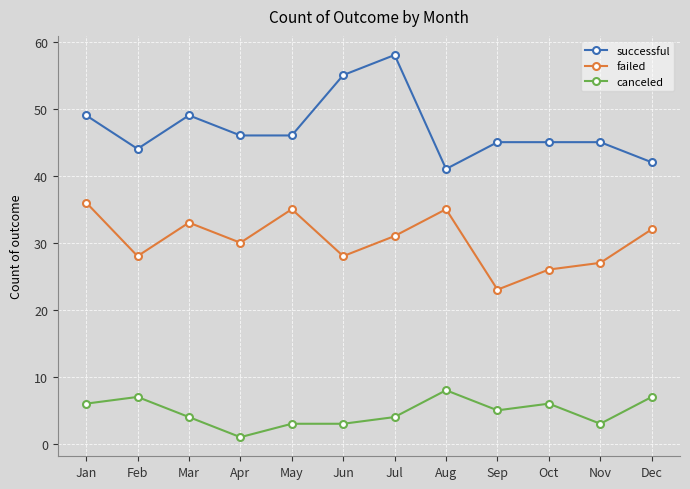

Rank the series by their maximum value, from lowest to highest.

canceled, failed, successful